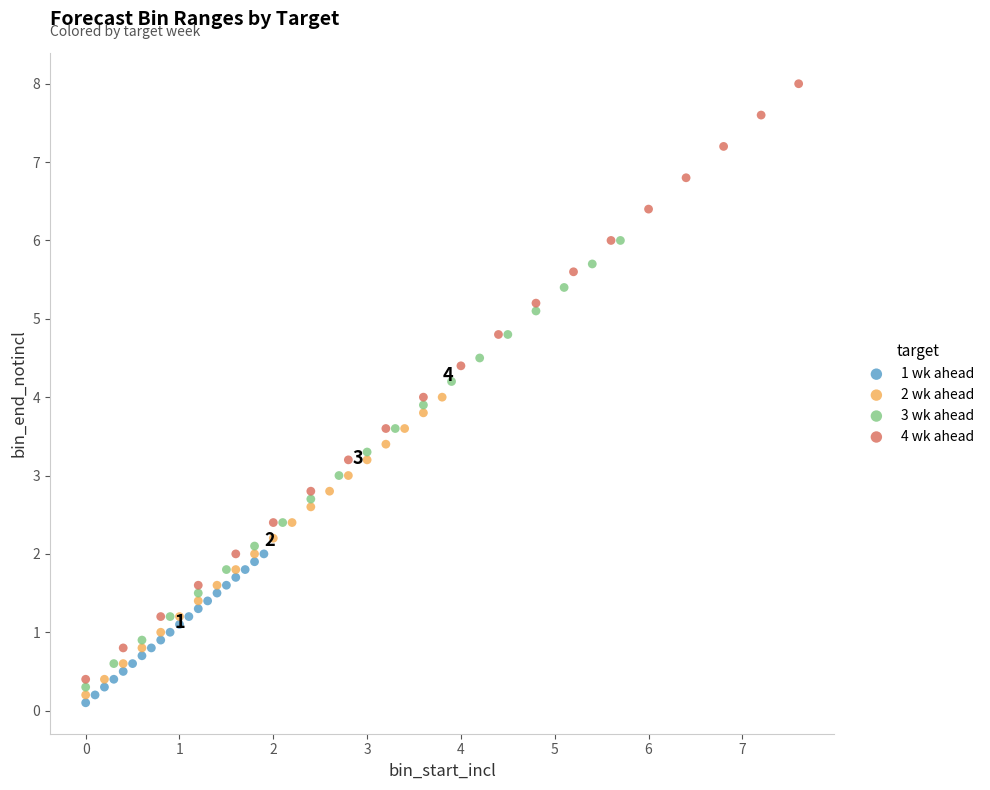

Which series reaches the maximum Y coordinate?

4 wk ahead